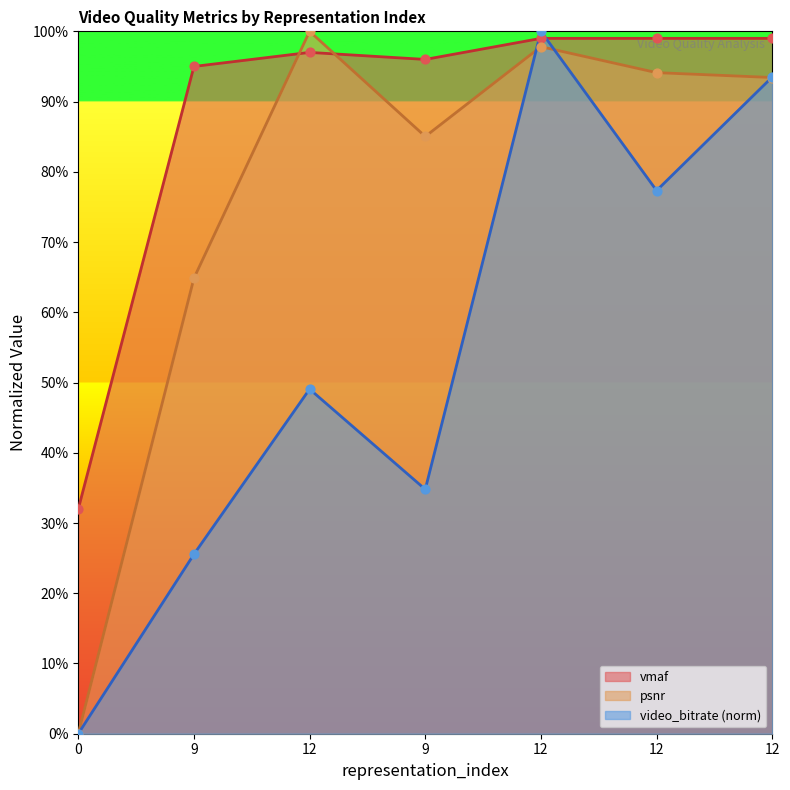

What is the total value across all series at 0?

32.0